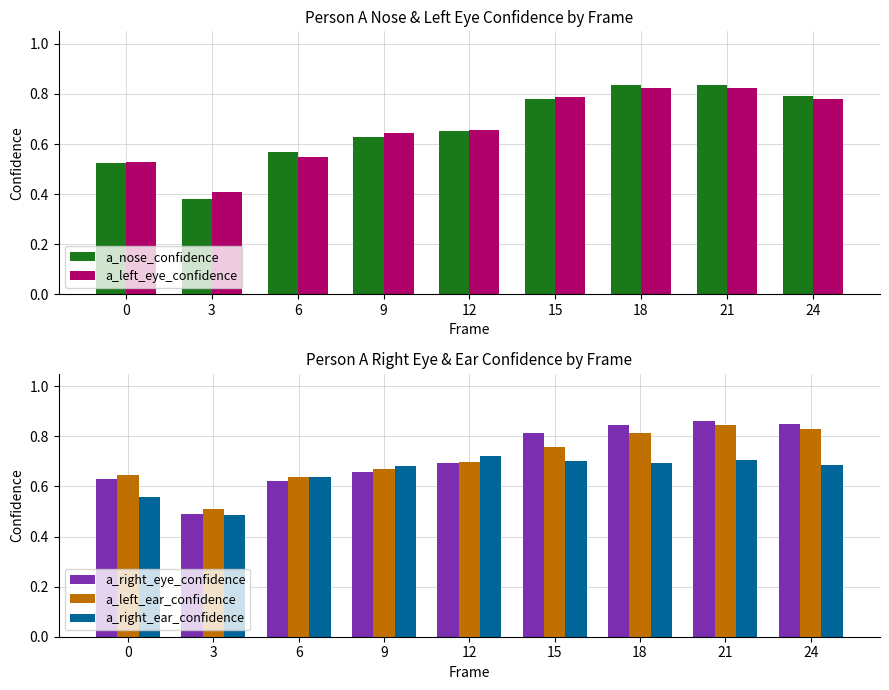

What is the minimum value shown in the chart?

0.4